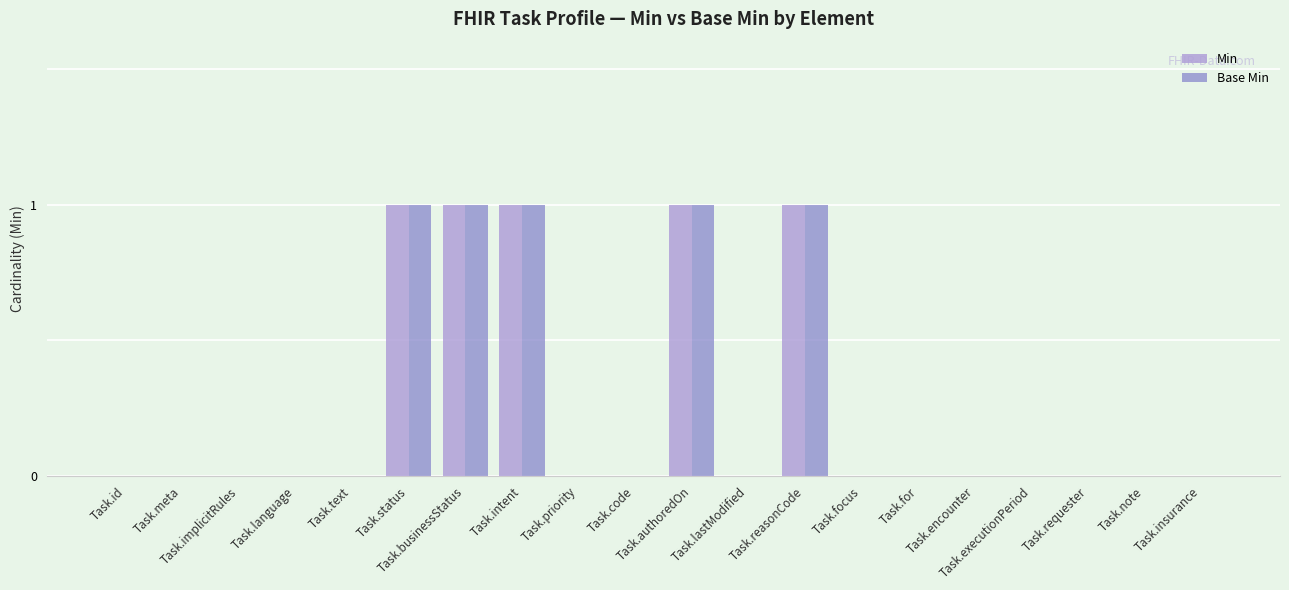

What is the sum of all Base Min values?

5